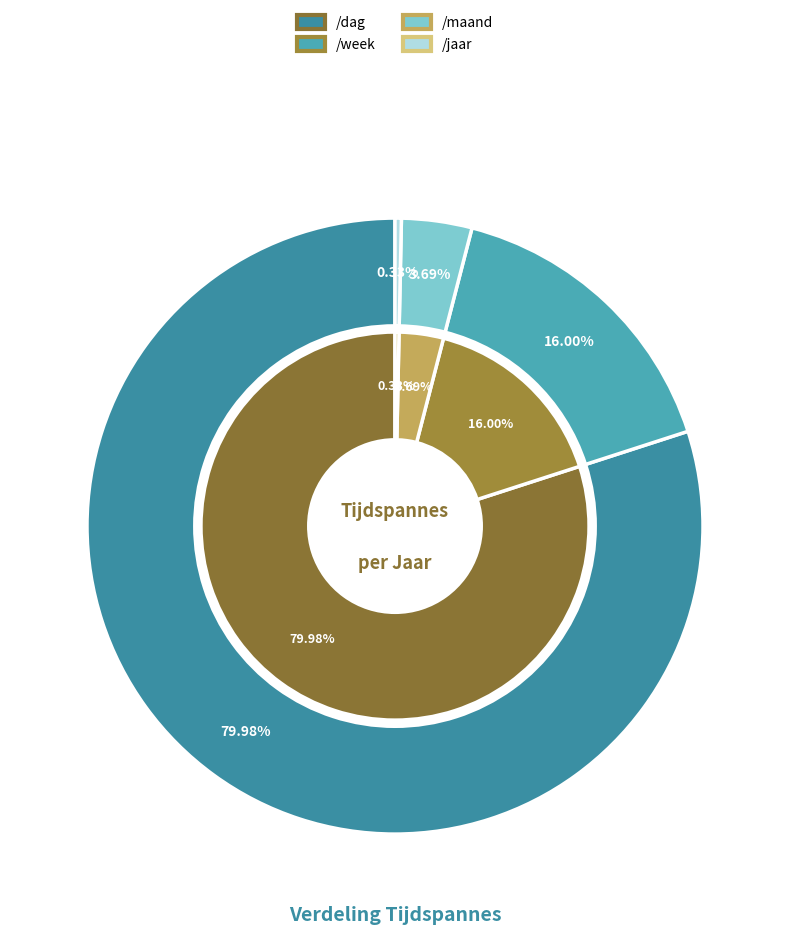

What is the largest slice in the pie chart?

/dag